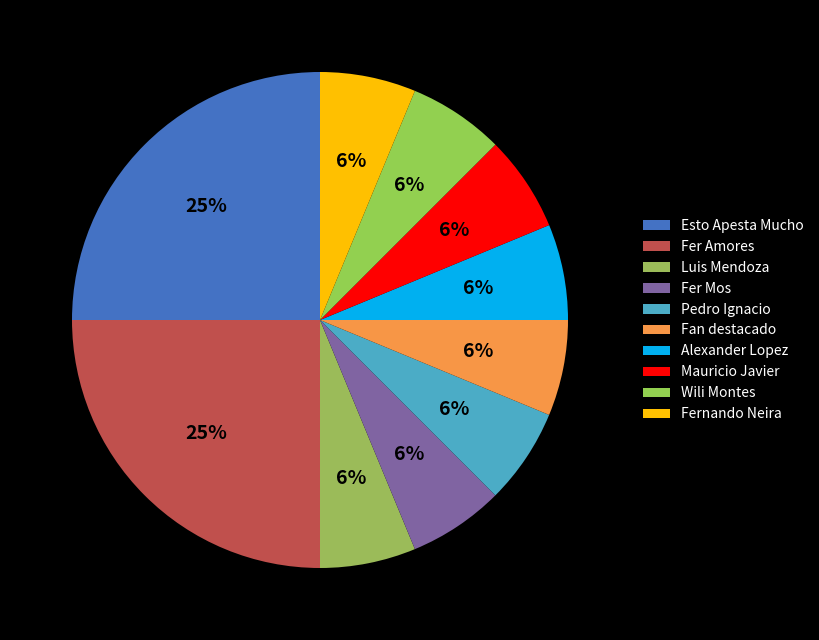

How many slices are in this pie chart?

10